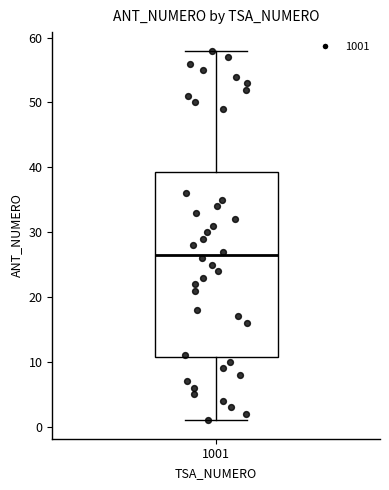

Transcribe this box plot: give where the median line is, the range the box spans, and where the two whiskers end, as read against the y-axis. The values are not printed on the chart, so give them approximately, as read against the axis.

median 27, box 11 to 39, whiskers 1 to 58